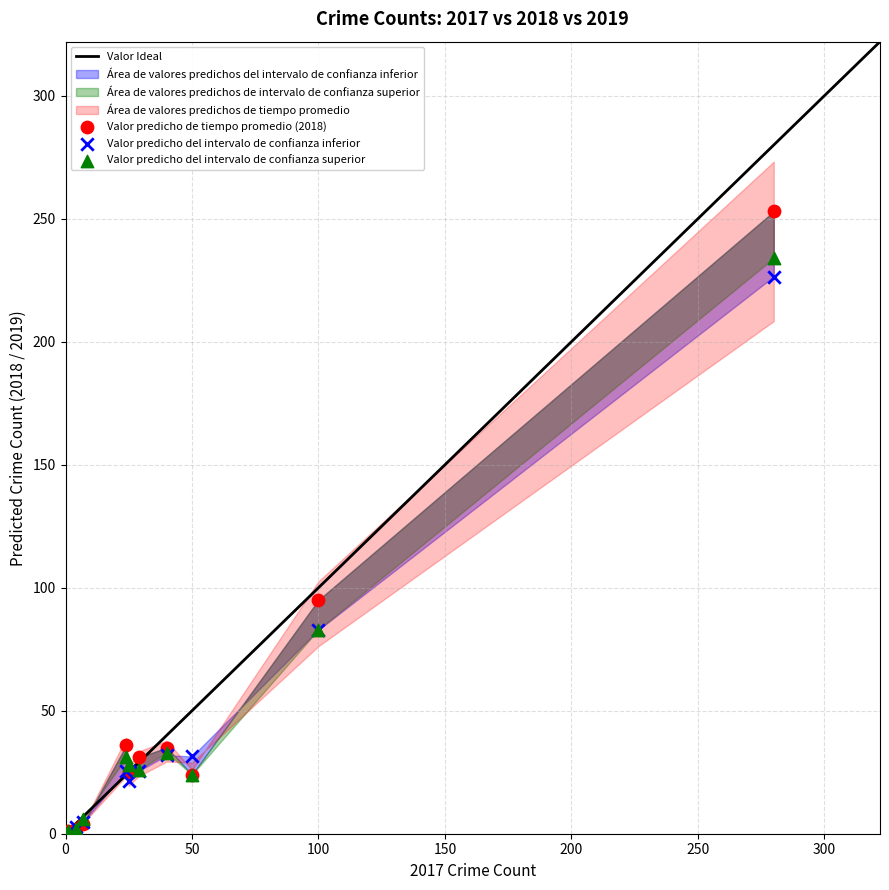

Across all series, what Y value is closest to 126?

95.0